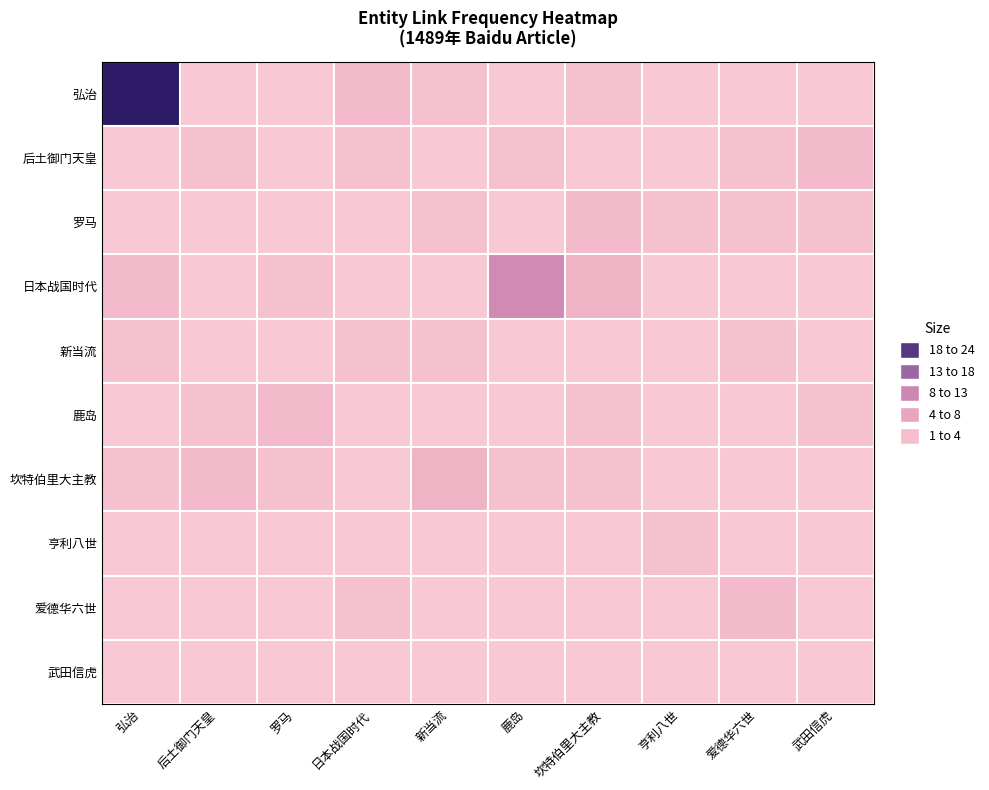

Reading left to right, what are all the values shown in this chart?

弘治: 弘治=24	后土御门天皇=1	罗马=1	日本战国时代=3	新当流=2	鹿岛=1	坎特伯里大主教=2	亨利八世=1	爱德华六世=1	武田信虎=1
后土御门天皇: 弘治=1	后土御门天皇=2	罗马=1	日本战国时代=2	新当流=1	鹿岛=2	坎特伯里大主教=1	亨利八世=1	爱德华六世=2	武田信虎=3
罗马: 弘治=1	后土御门天皇=1	罗马=1	日本战国时代=1	新当流=2	鹿岛=1	坎特伯里大主教=3	亨利八世=2	爱德华六世=2	武田信虎=2
日本战国时代: 弘治=3	后土御门天皇=1	罗马=2	日本战国时代=1	新当流=1	鹿岛=10	坎特伯里大主教=4	亨利八世=1	爱德华六世=1	武田信虎=1
新当流: 弘治=2	后土御门天皇=1	罗马=1	日本战国时代=2	新当流=2	鹿岛=1	坎特伯里大主教=1	亨利八世=1	爱德华六世=2	武田信虎=1
鹿岛: 弘治=1	后土御门天皇=2	罗马=3	日本战国时代=1	新当流=1	鹿岛=1	坎特伯里大主教=2	亨利八世=1	爱德华六世=1	武田信虎=2
坎特伯里大主教: 弘治=2	后土御门天皇=3	罗马=2	日本战国时代=1	新当流=4	鹿岛=2	坎特伯里大主教=2	亨利八世=1	爱德华六世=1	武田信虎=1
亨利八世: 弘治=1	后土御门天皇=1	罗马=1	日本战国时代=1	新当流=1	鹿岛=1	坎特伯里大主教=1	亨利八世=2	爱德华六世=1	武田信虎=1
爱德华六世: 弘治=1	后土御门天皇=1	罗马=1	日本战国时代=2	新当流=1	鹿岛=1	坎特伯里大主教=1	亨利八世=1	爱德华六世=3	武田信虎=1
武田信虎: 弘治=1	后土御门天皇=1	罗马=1	日本战国时代=1	新当流=1	鹿岛=1	坎特伯里大主教=1	亨利八世=1	爱德华六世=1	武田信虎=1